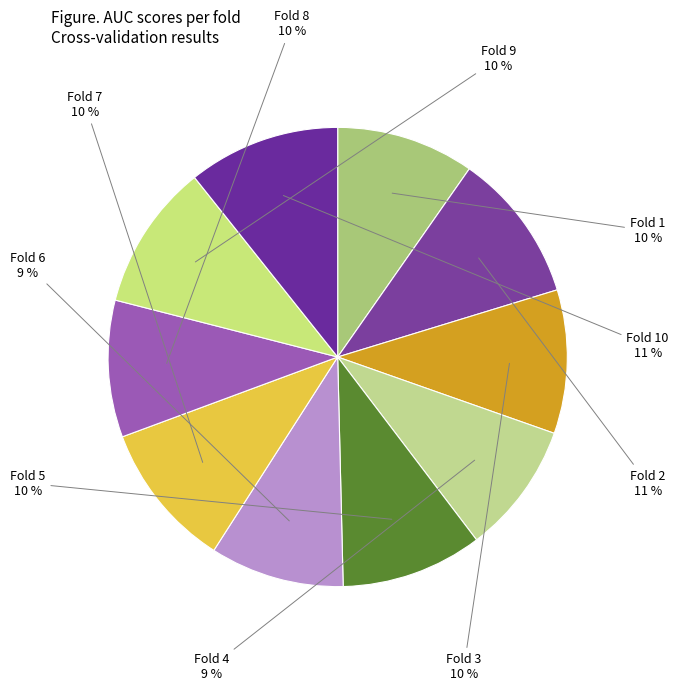

To the nearest percent, what portion does Fold 2 represent?

11%